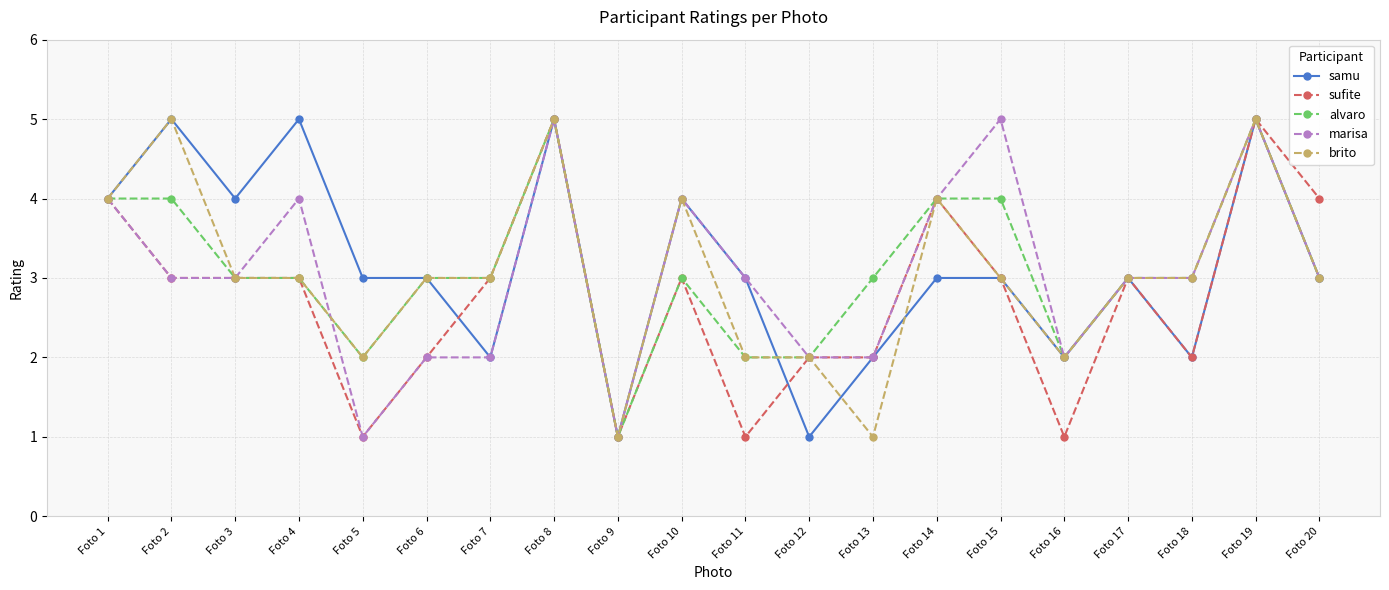

Is the value of sufite at Foto 7 greater than the value of brito at Foto 12?

Yes